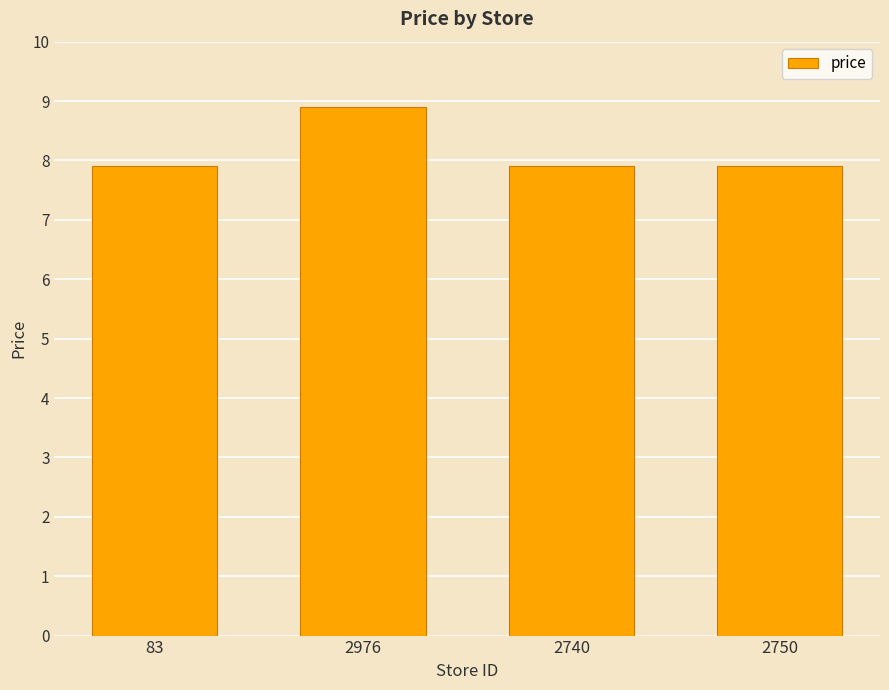

What is the sum of the values at 2976 and 83?

16.8